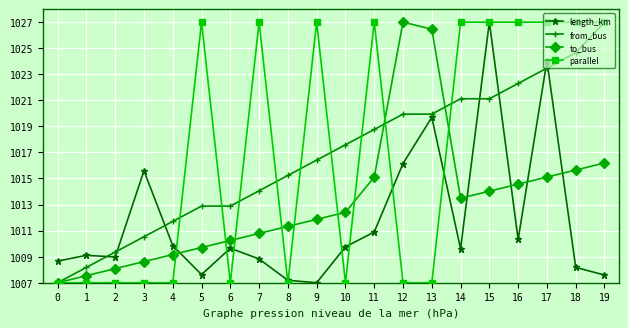

True or false: parallel has more than 1 interior local peaks.

True